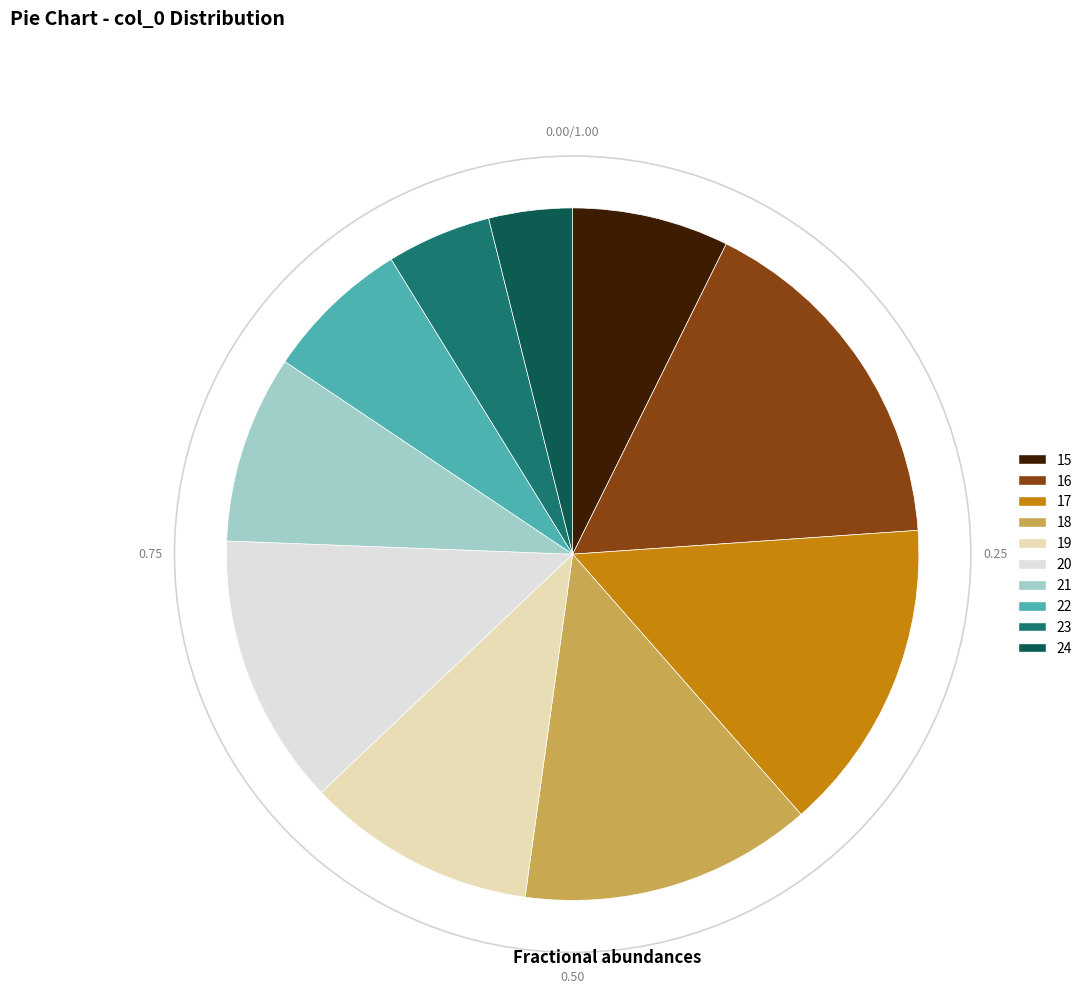

Is there a majority slice in this chart?

No